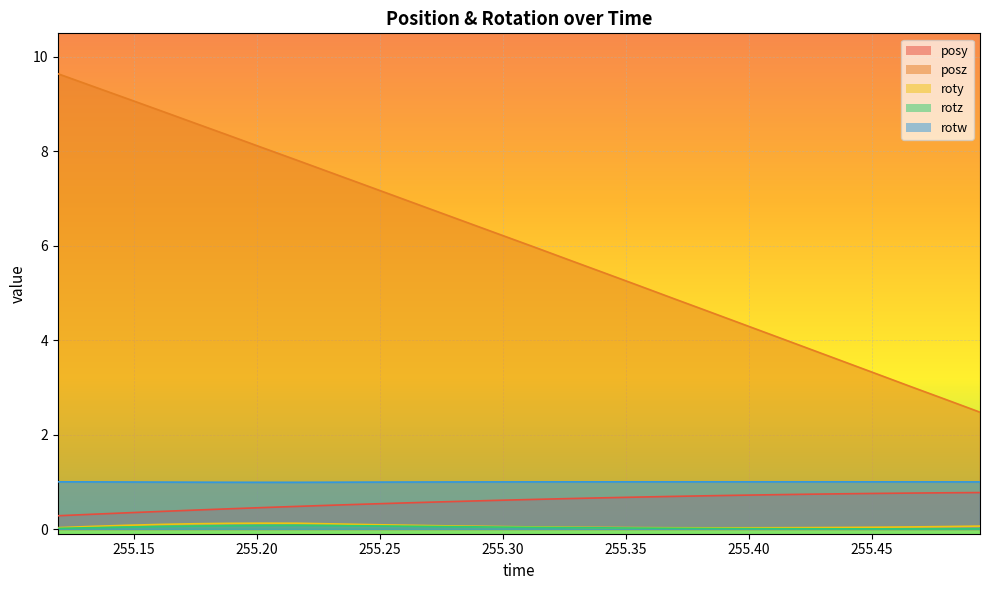

True or false: roty has more than 1 points higher than both neighbors.

False